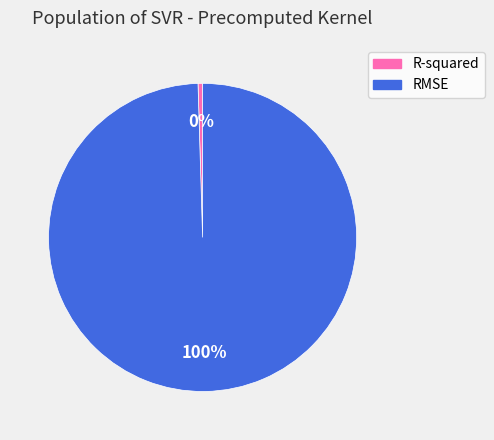

Between RMSE and R-squared, which is larger?

RMSE